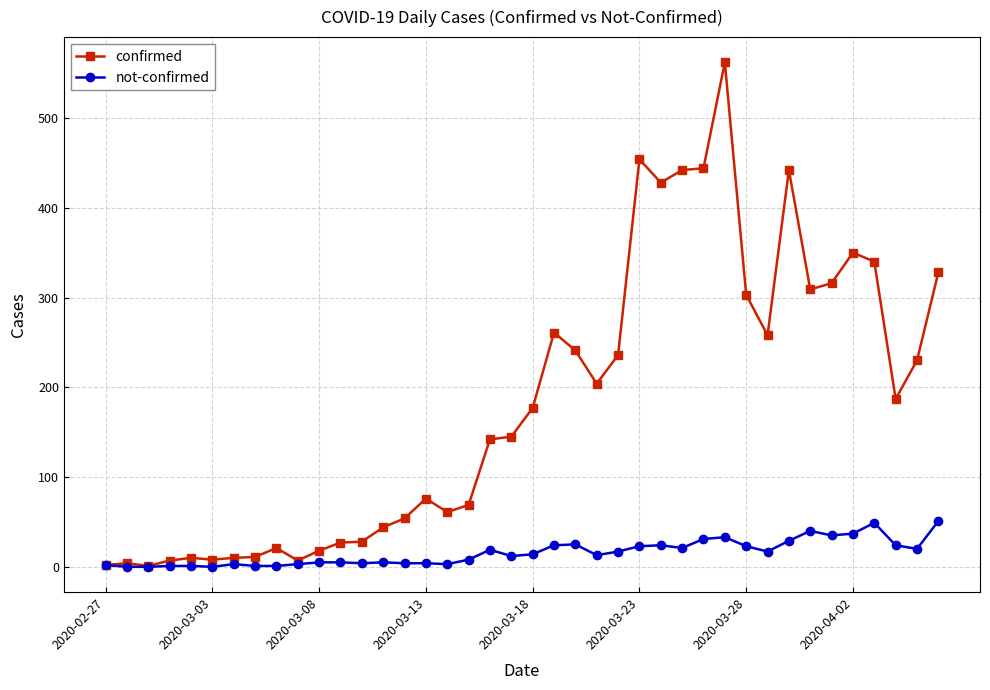

Which series has the largest range (max minus min)?

confirmed